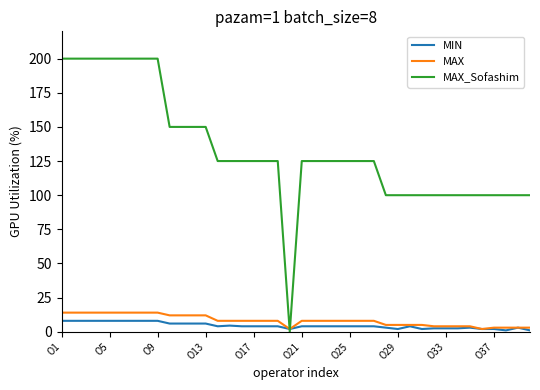

Which series has the largest range (max minus min)?

MAX_Sofashim